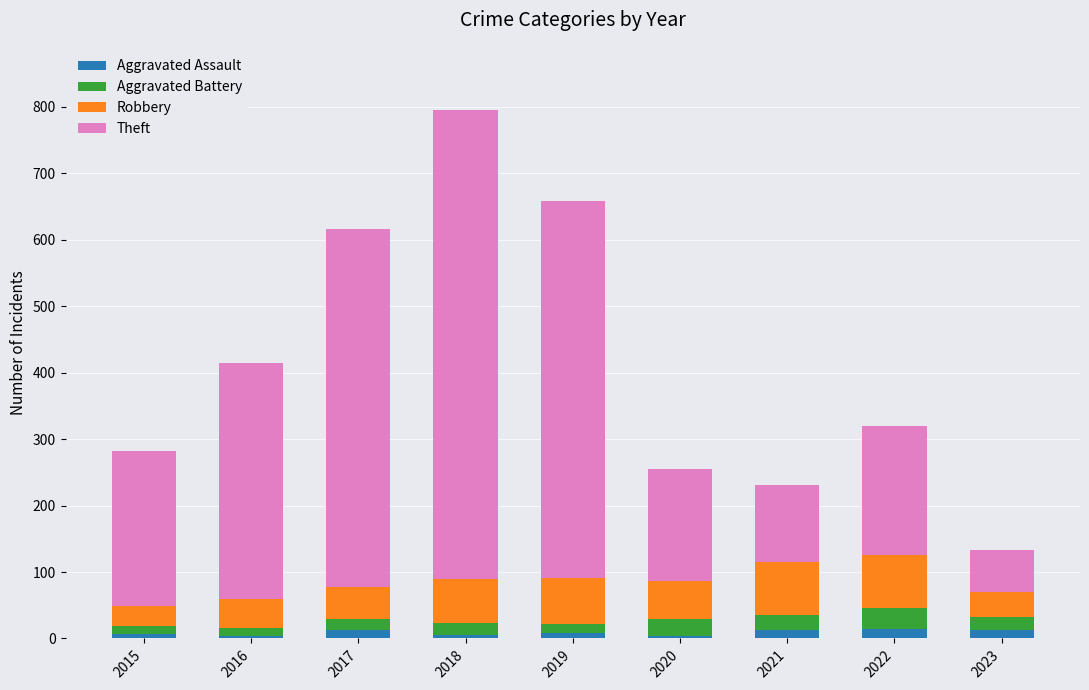

True or false: Aggravated Assault has a value of 3 at 2016.

True